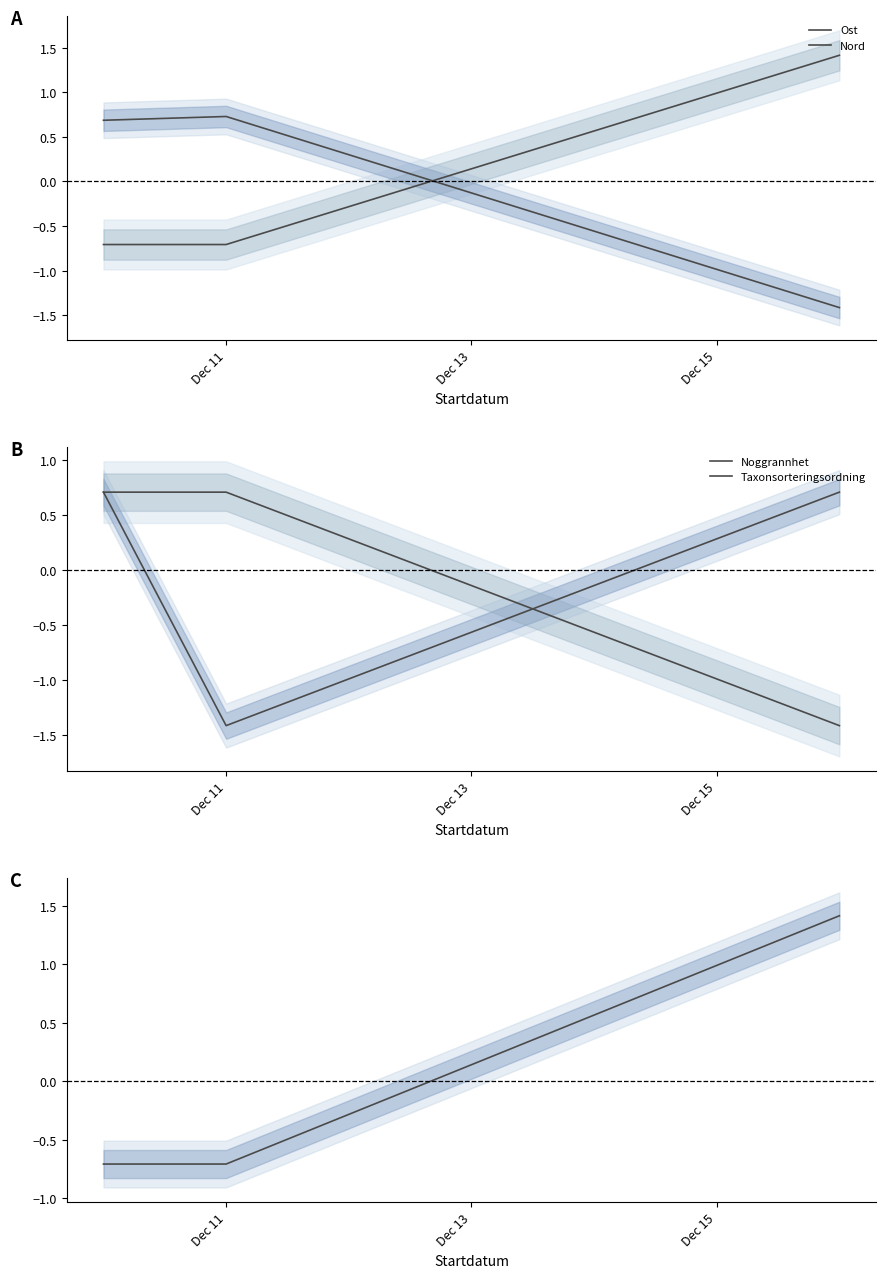

Which category has the highest value across all series?

Dec 15